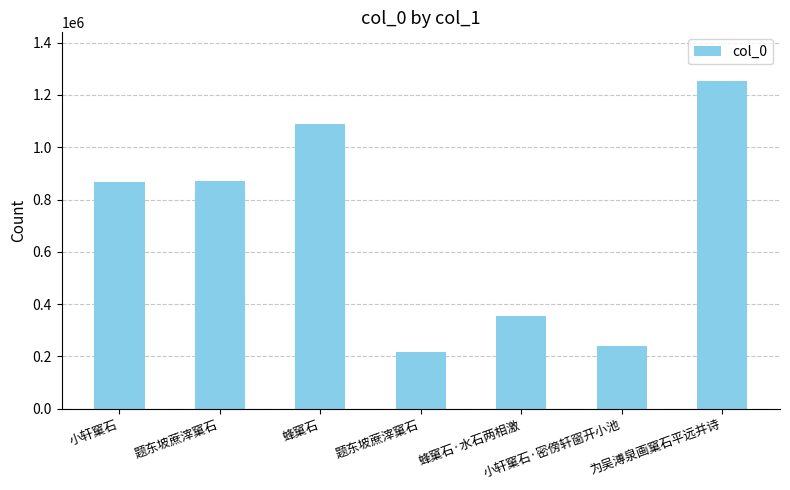

Is it true that the value at 蜂窠石·水石两相激 is 352781?

True